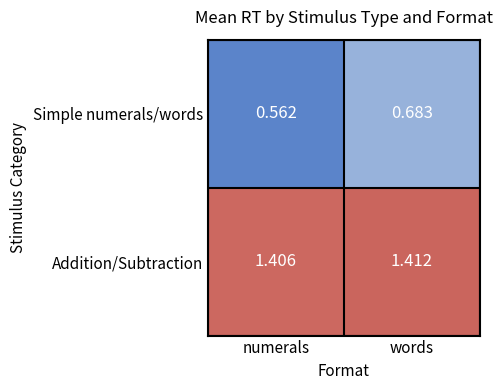

List the series in order of their peak value, highest first.

Addition/Subtraction, Simple numerals/words